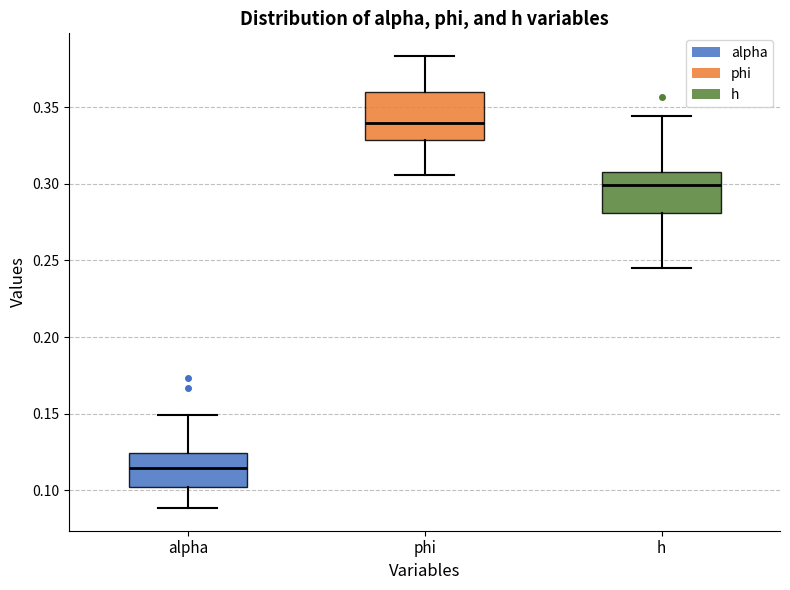

Where does the lower whisker of the box for alpha end on the y-axis? The values are not printed on the chart, so give them approximately, as read against the axis.

0.090